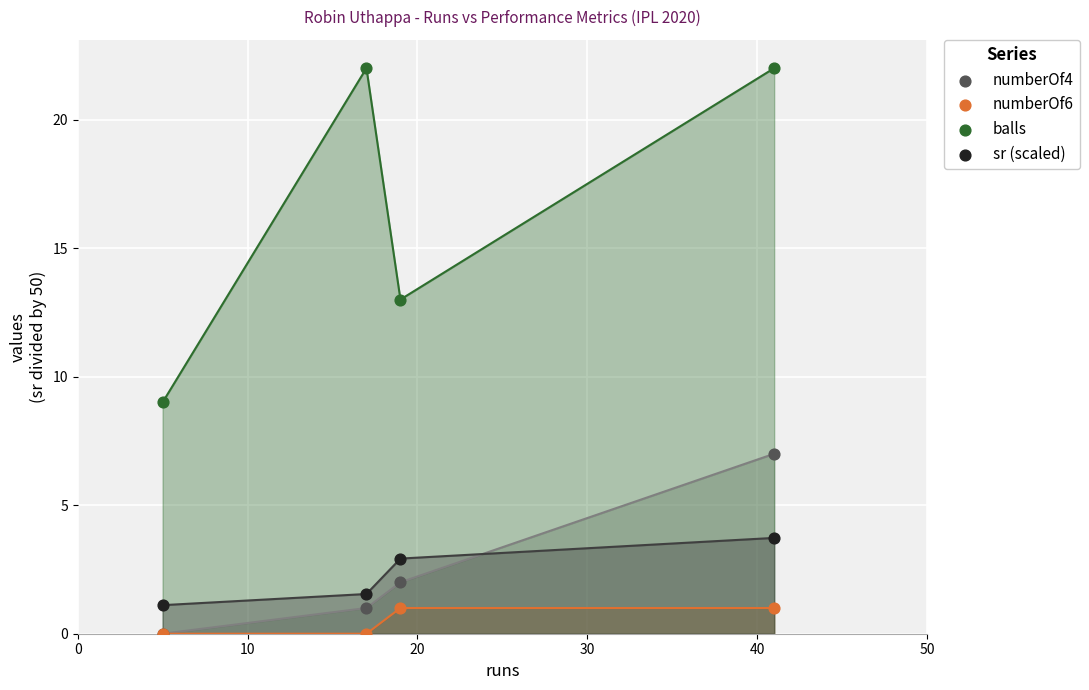

In the balls series, what Y value is closest to 15?

13.0